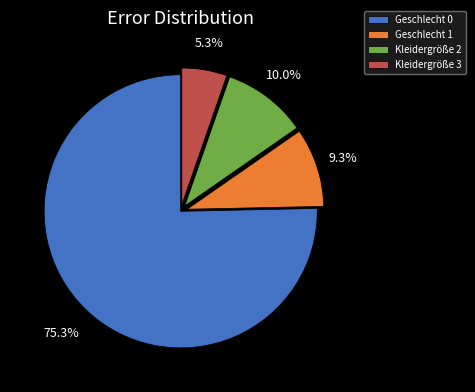

Is Kleidergröße 2 the majority of the pie?

No